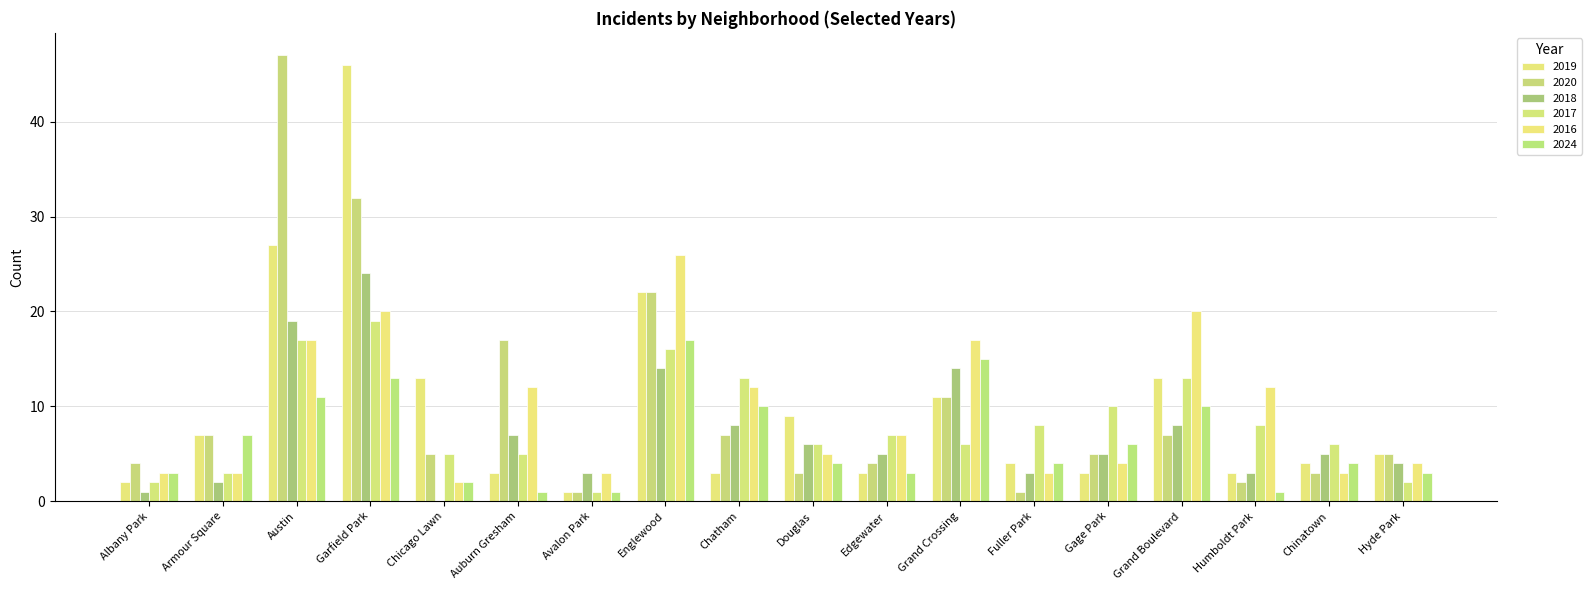

Are the bars grouped side by side (vs. stacked)?

Yes